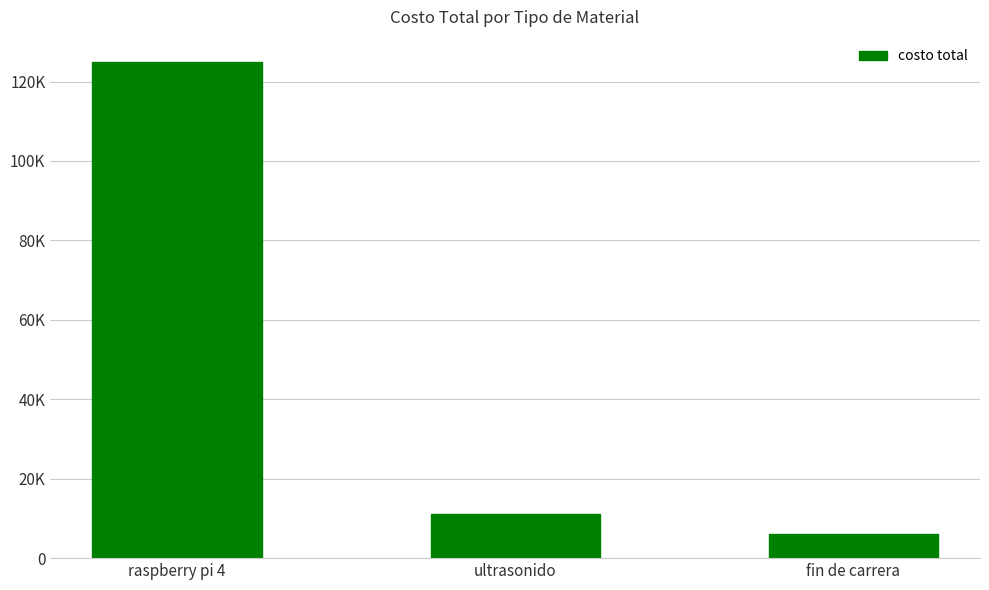

What is the average value?

47333